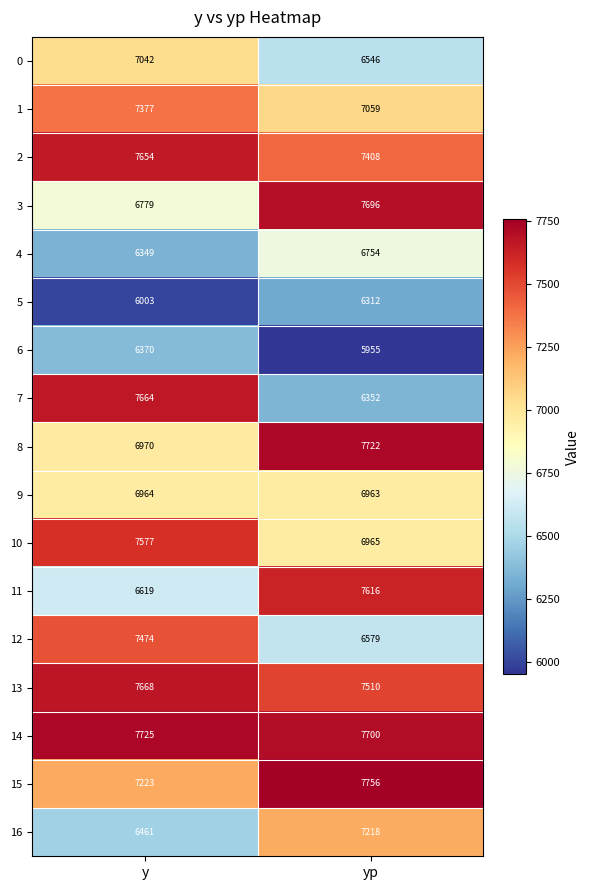

Between y and yp, which series saw the biggest shift?

7